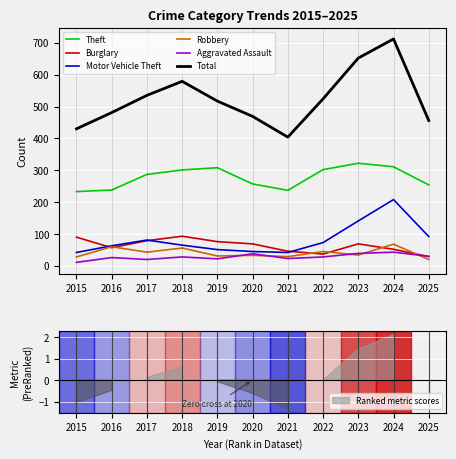

What is the smallest value displayed?

11